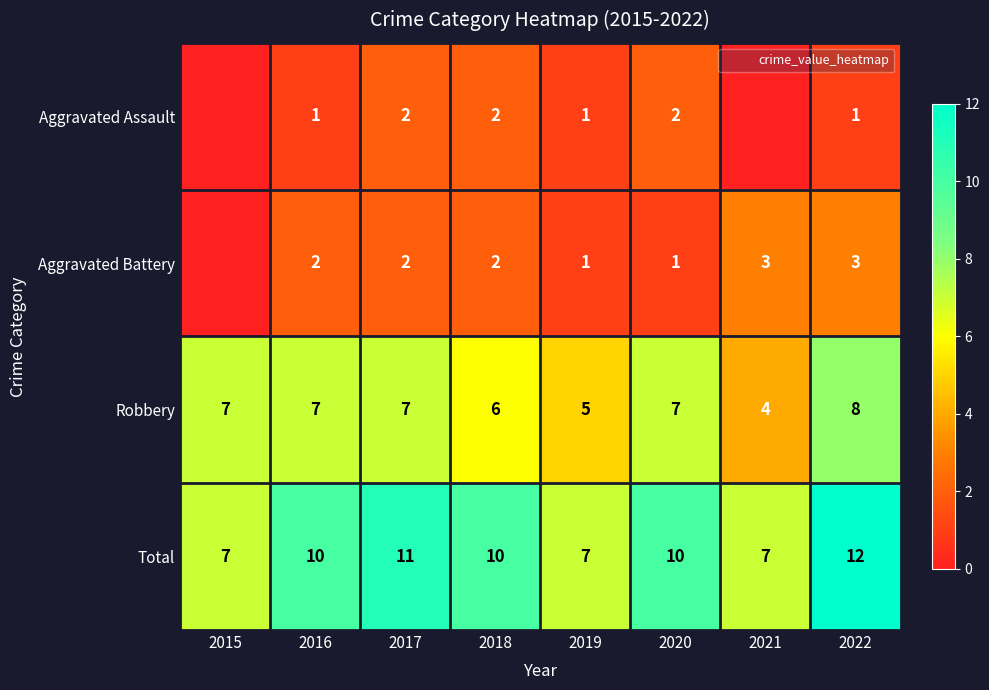

Which category has the highest value in the Robbery series?

2022